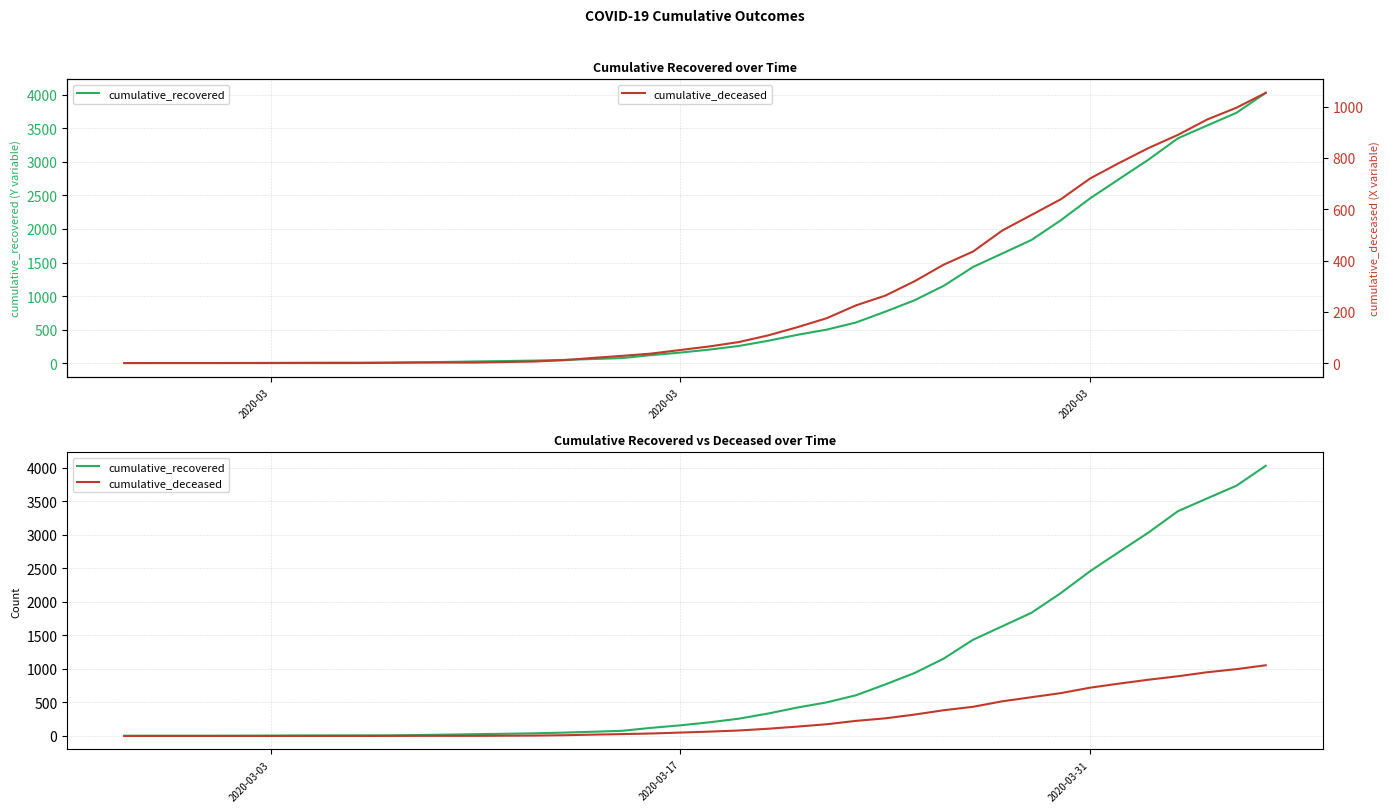

How many series are shown in this chart?

2